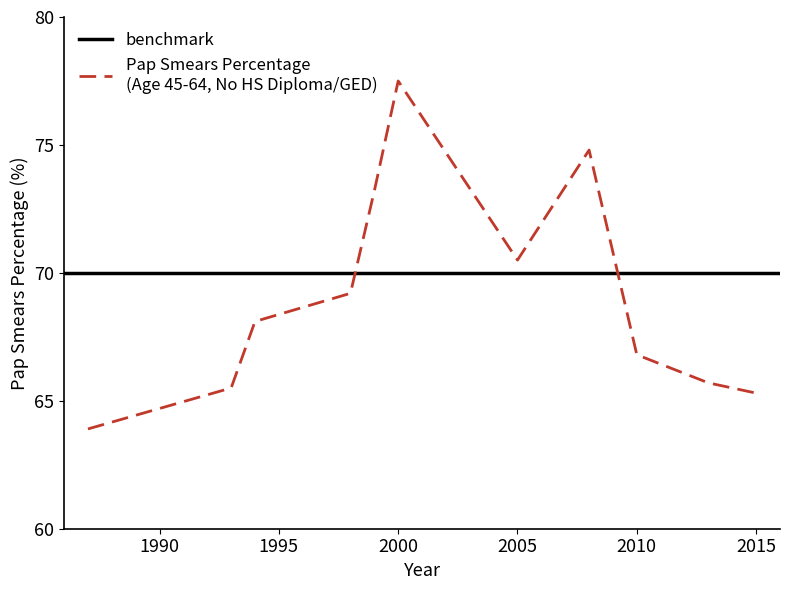

What is the change in value from 1994 to 2015?

-2.8